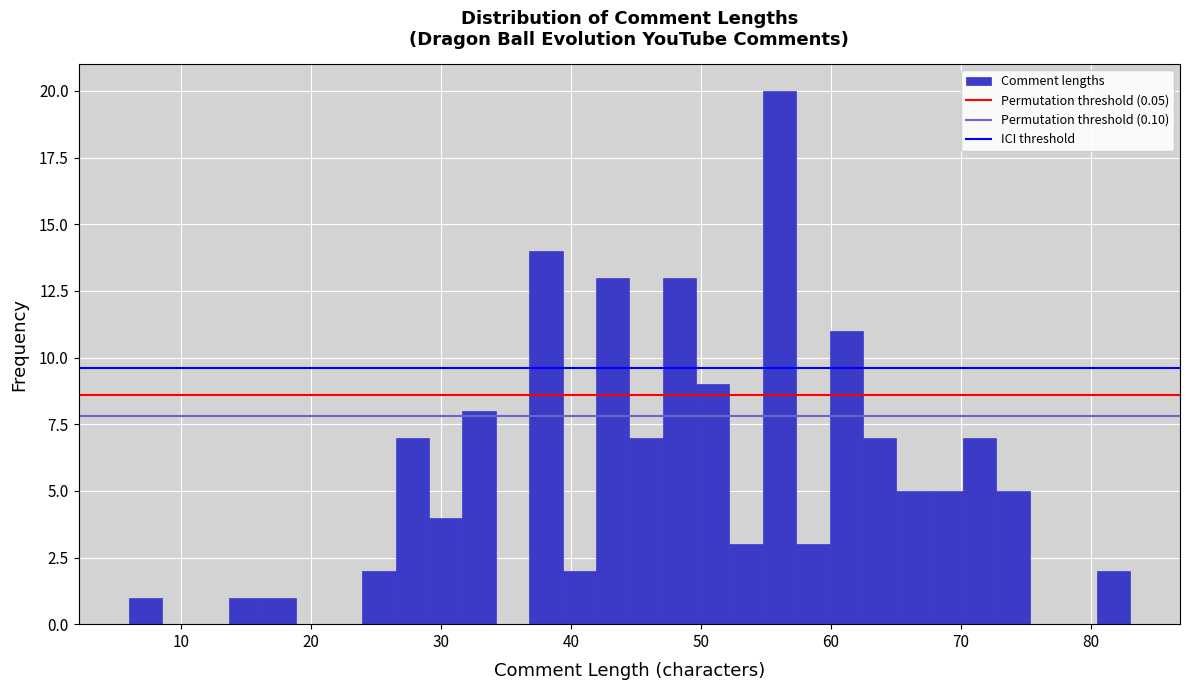

Read against the x-axis, roughly where is the centre of the tallest bar?

56